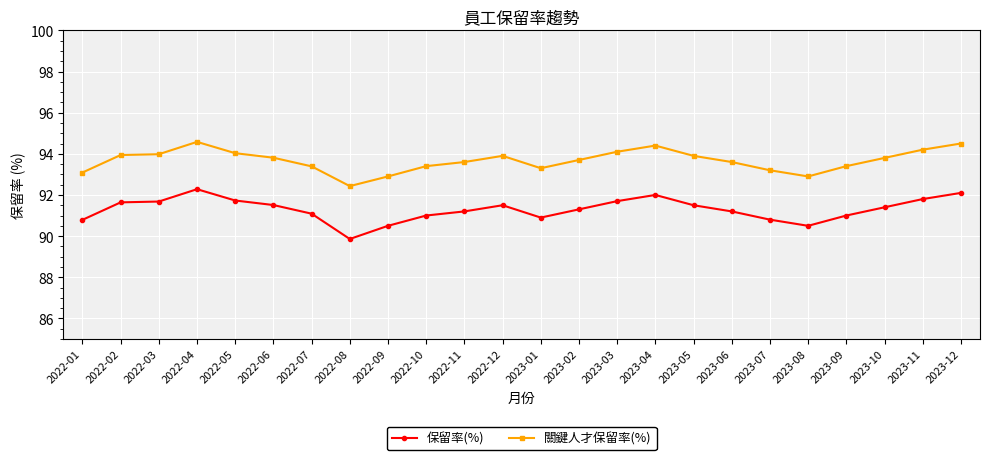

True or false: 保留率(%) has more than 2 interior local peaks.

True